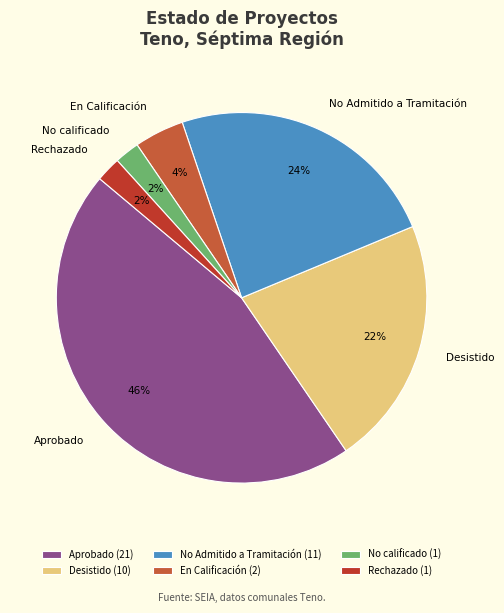

Approximately how many times larger is the value at En Calificación compared to No calificado?

2.0